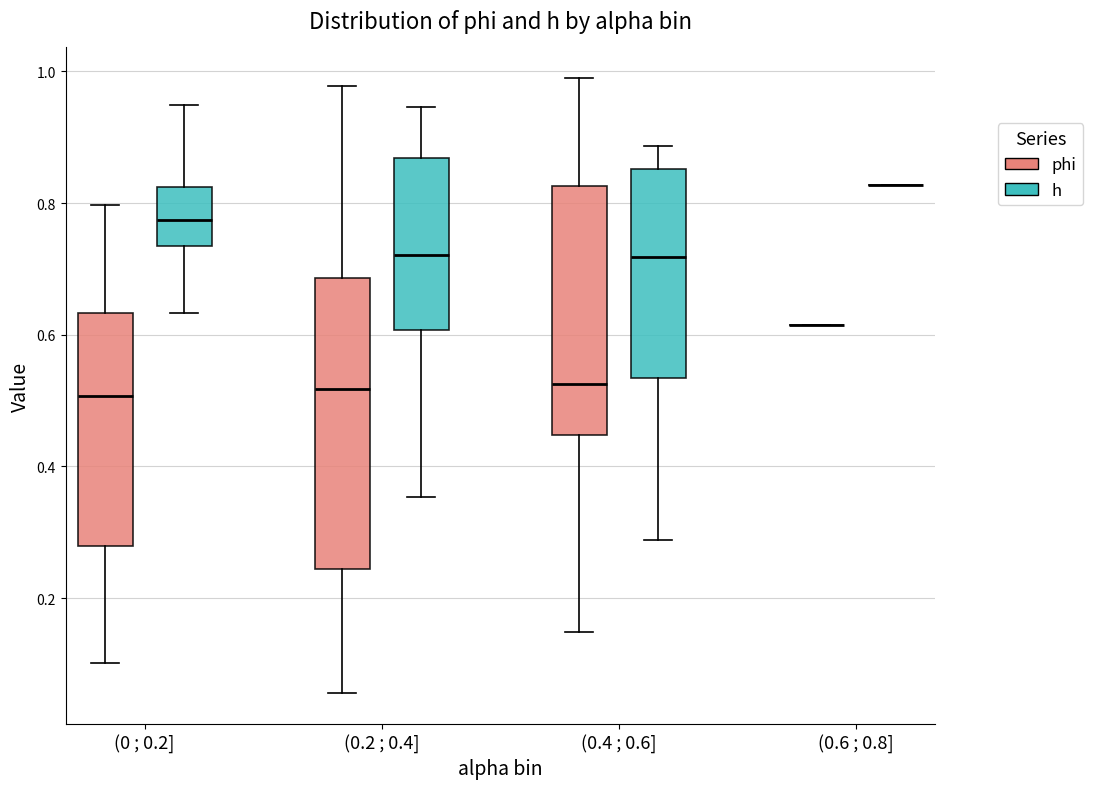

Reading left to right, read every box against the y-axis: the position of its median line, the range the box covers, and the ends of its whiskers. The values are not printed on the chart, so give them approximately, as read against the axis.

(0 ; 0.2] (phi): median 0.50, box 0.28 to 0.64, whiskers 0.10 to 0.80
(0 ; 0.2] (h): median 0.78, box 0.74 to 0.82, whiskers 0.64 to 0.94
(0.2 ; 0.4] (phi): median 0.52, box 0.24 to 0.68, whiskers 0.06 to 0.98
(0.2 ; 0.4] (h): median 0.72, box 0.60 to 0.86, whiskers 0.36 to 0.94
(0.4 ; 0.6] (phi): median 0.52, box 0.44 to 0.82, whiskers 0.14 to 0.98
(0.4 ; 0.6] (h): median 0.72, box 0.54 to 0.86, whiskers 0.28 to 0.88
(0.6 ; 0.8] (phi): box collapsed to a line at 0.62, whiskers 0.62 to 0.62
(0.6 ; 0.8] (h): box collapsed to a line at 0.82, whiskers 0.82 to 0.82